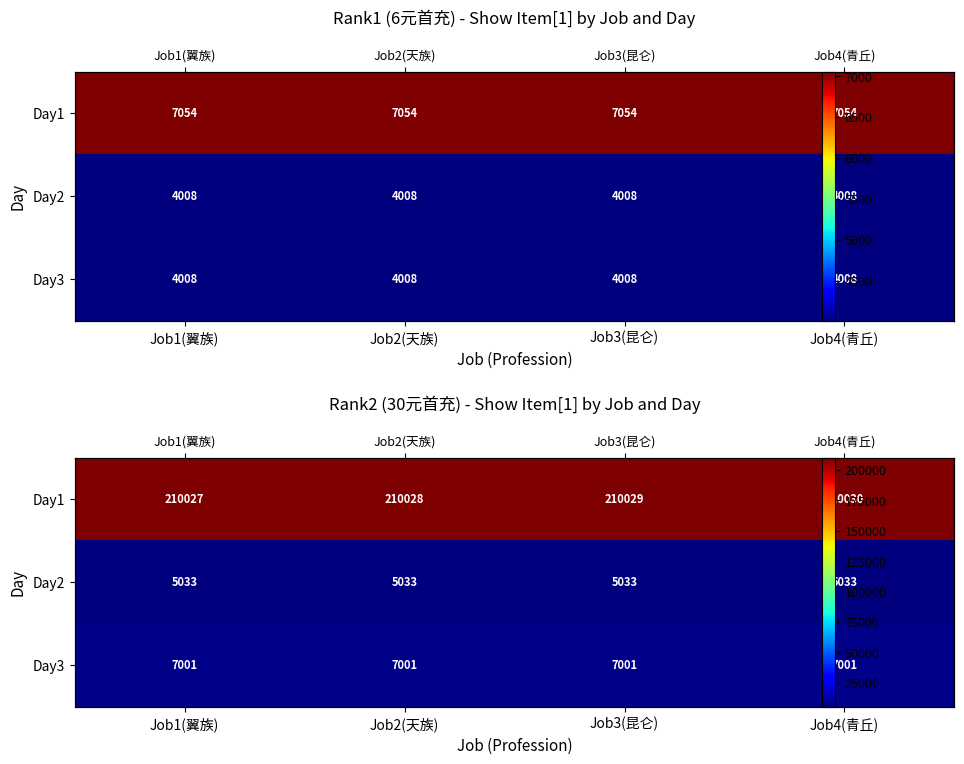

Which series has the largest range (max minus min)?

Day1